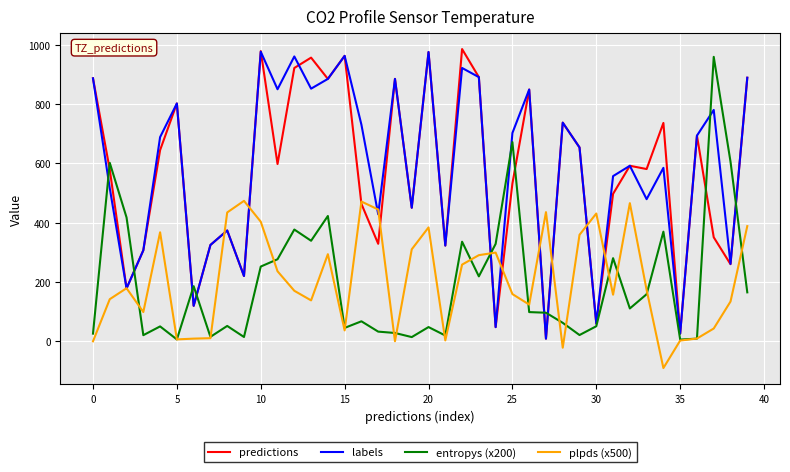

What is the greatest value displayed?

987.0